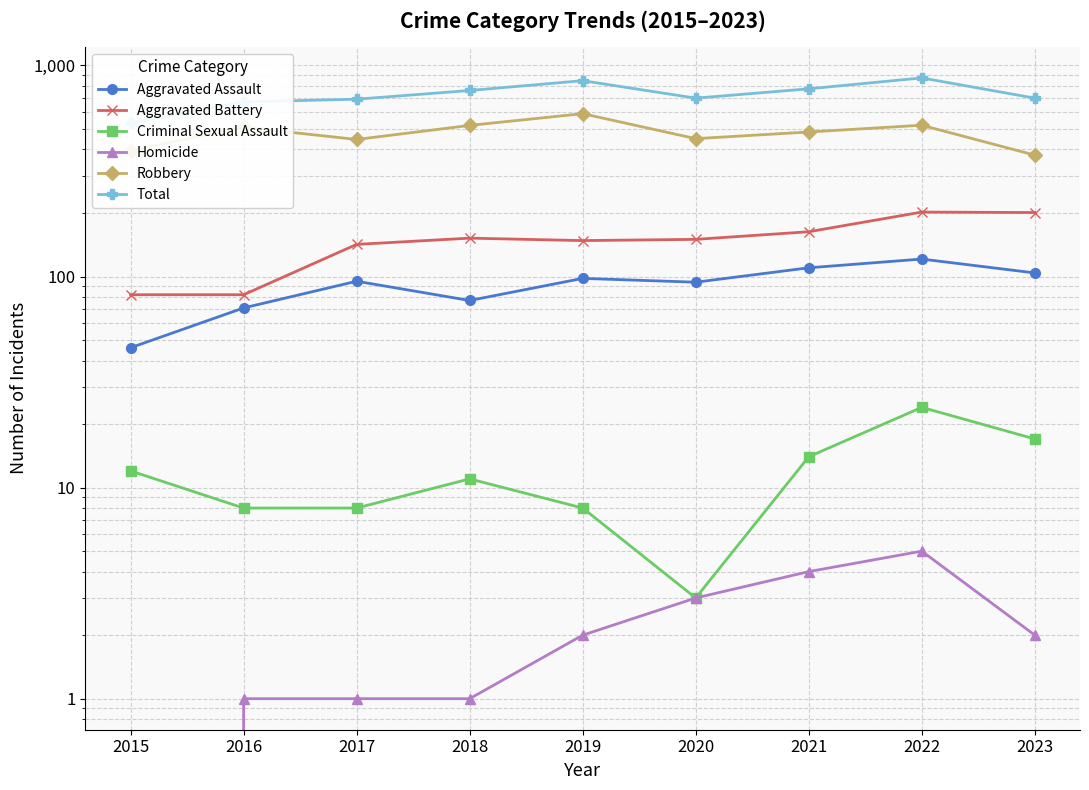

Is the value of Robbery at 2015 greater than the value of Aggravated Assault at 2020?

Yes